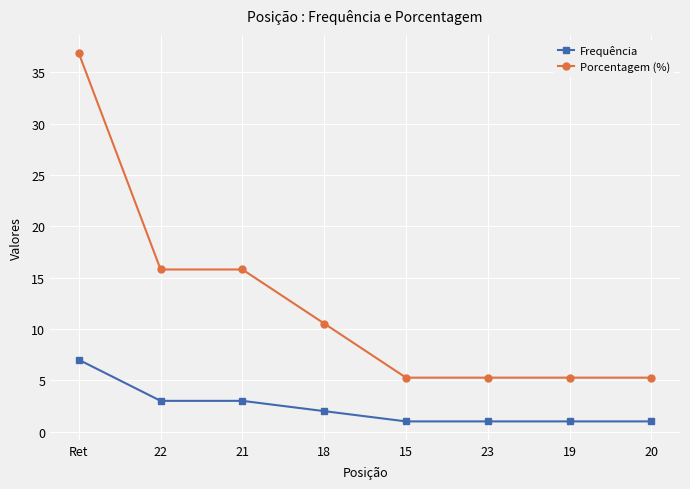

True or false: Frequência and Porcentagem (%) intersect in this chart.

False